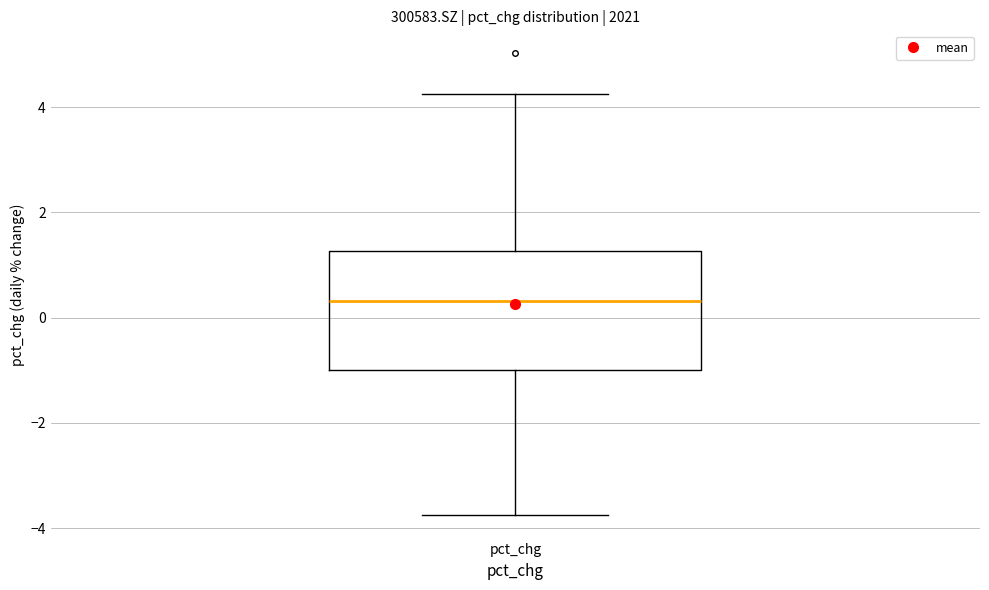

Transcribe this box plot: give where the median line is, the range the box spans, and where the two whiskers end, as read against the y-axis. The values are not printed on the chart, so give them approximately, as read against the axis.

median 0.4, box -1.0 to 1.2, whiskers -3.8 to 4.2